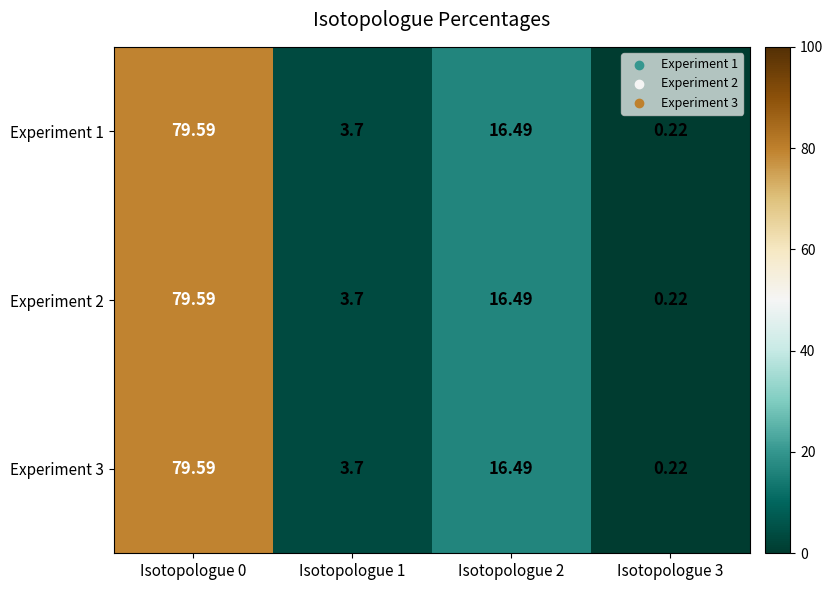

Is the value of Experiment 1 at Isotopologue 2 greater than the value of Experiment 3 at Isotopologue 3?

Yes